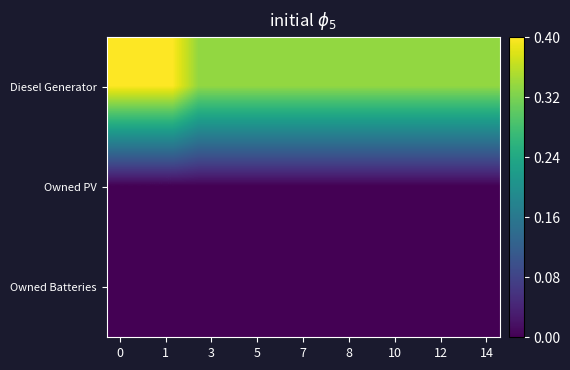

How many series are shown in this chart?

3